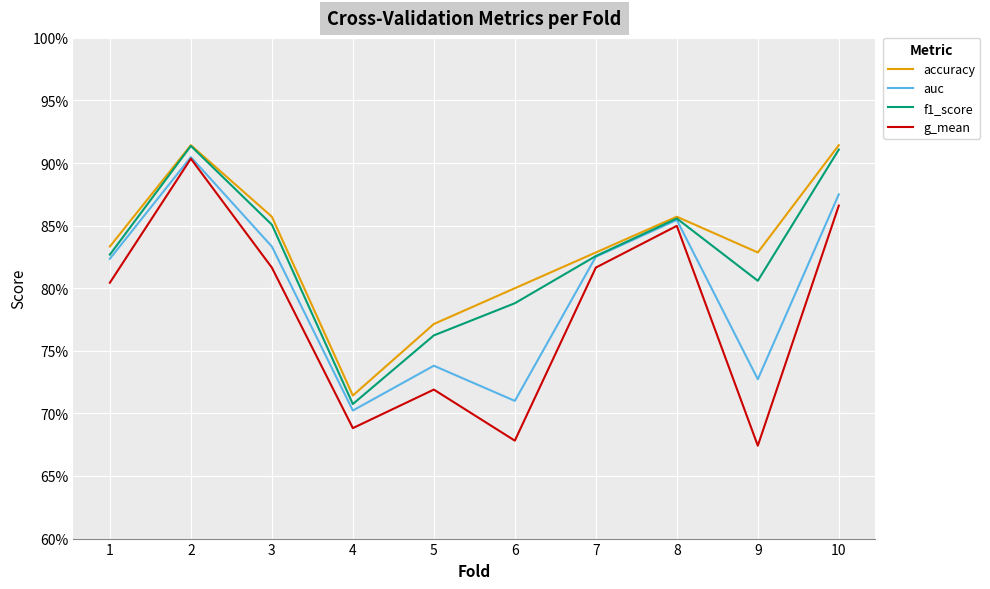

Is the value of f1_score at 9 greater than the value of auc at 8?

No